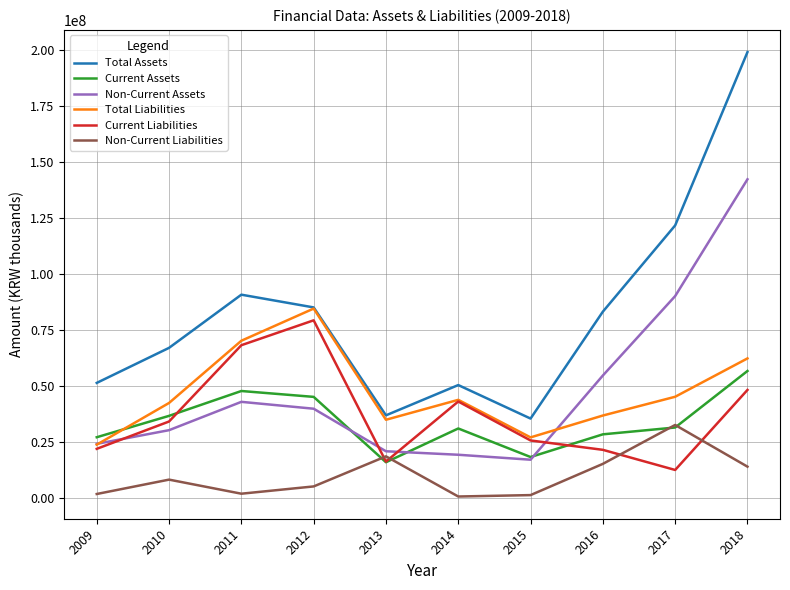

True or false: Total Assets has a value of 67112182 at 2010.

True